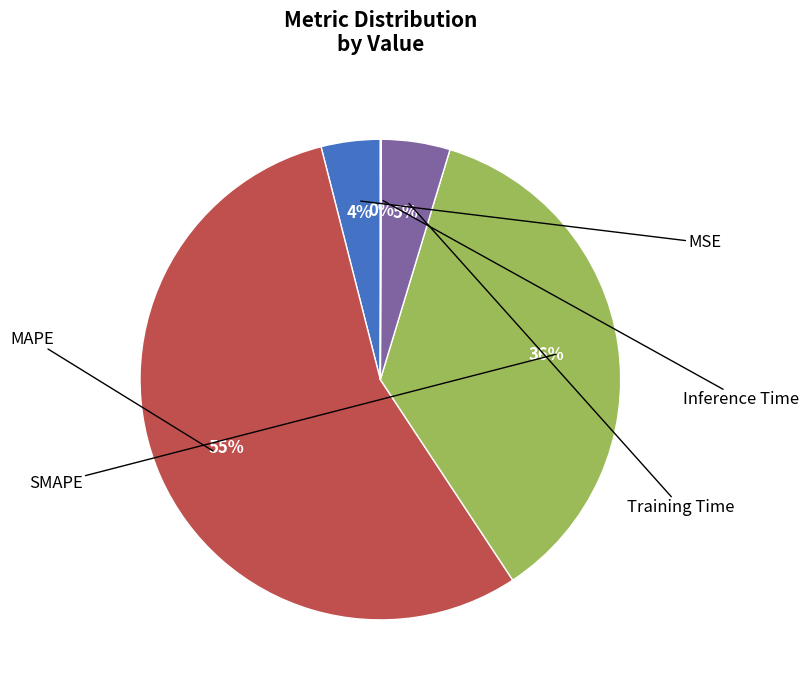

Is there any slice that represents more than half of the pie?

Yes